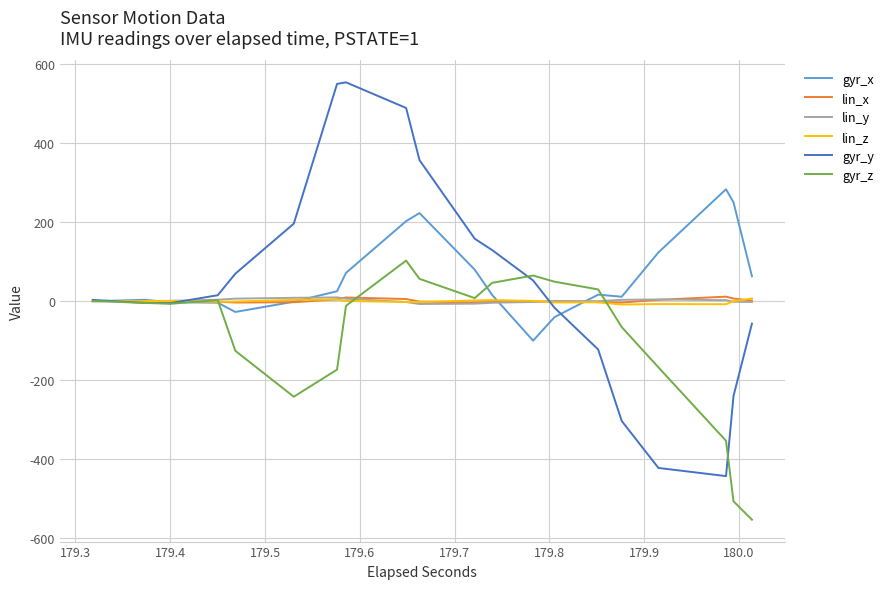

What is the greatest value displayed?

553.7